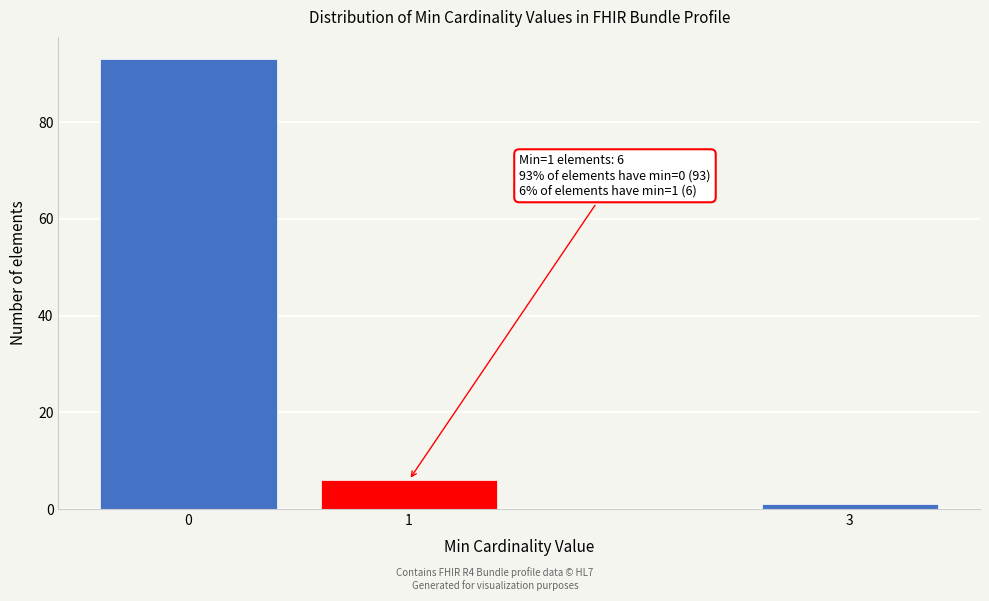

Reading left to right, transcribe all the data shown in this chart.

93	6	1